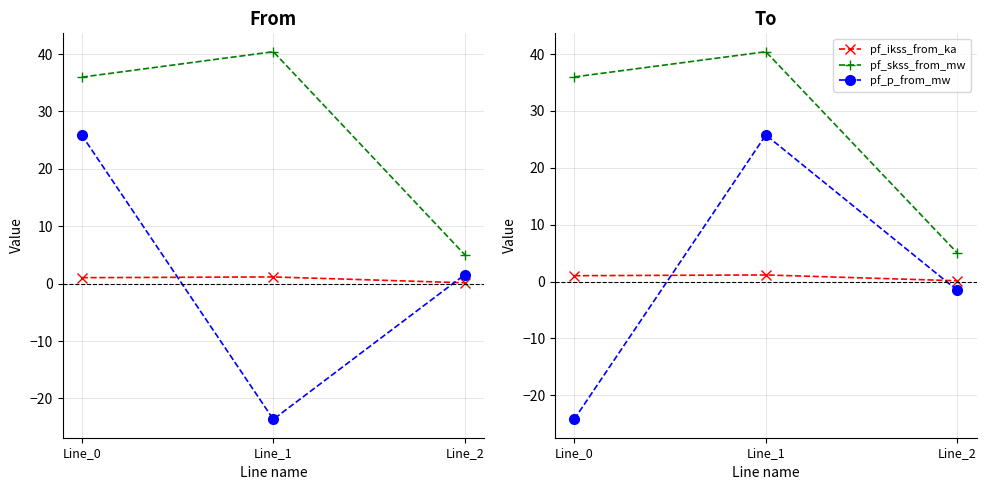

What is the approximate value of pf_p_to_mw at Line_2?

-1.6